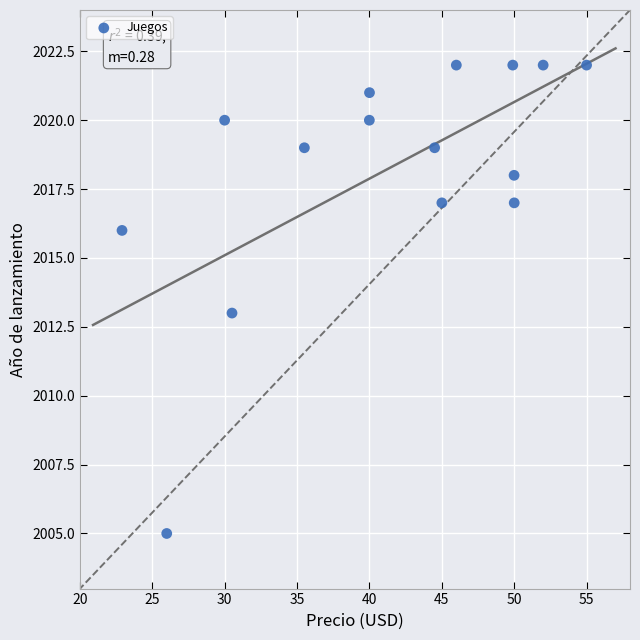

What is the range of Y values (max minus min)?

17